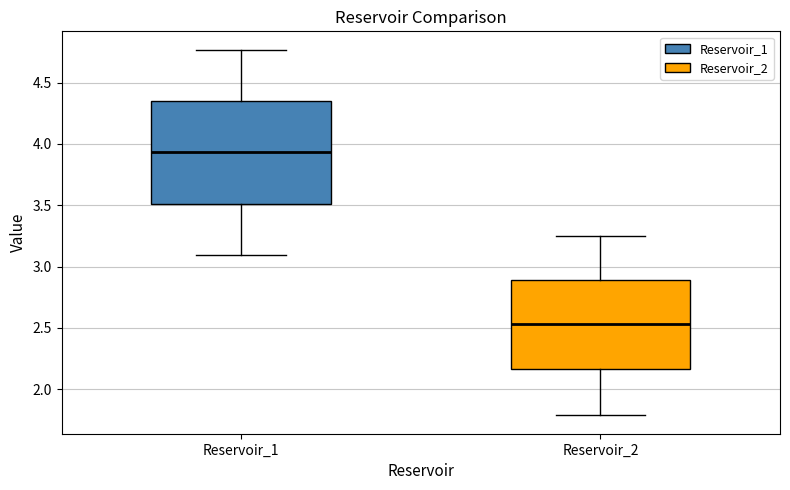

Which box has the highest median line?

Reservoir_1